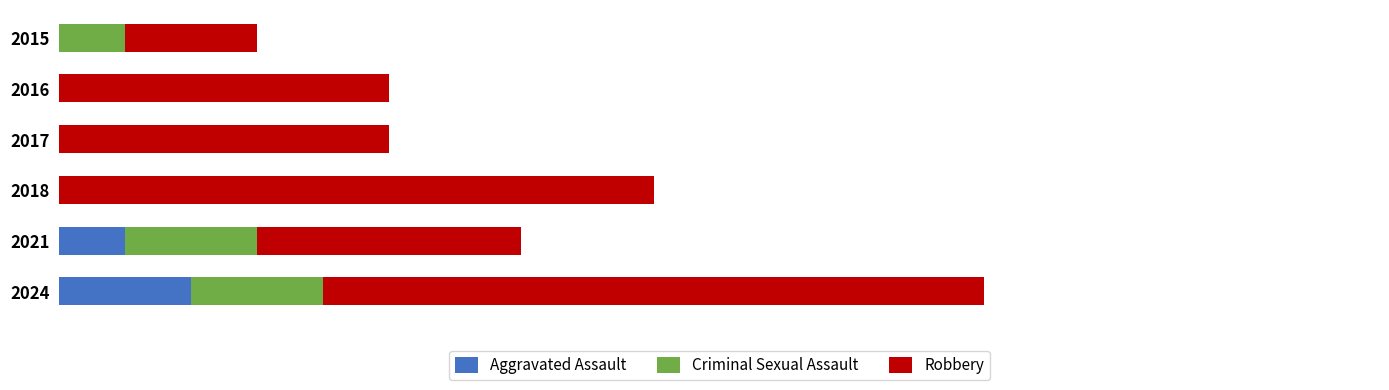

What are all the series names shown in the legend?

Aggravated Assault, Criminal Sexual Assault, Robbery